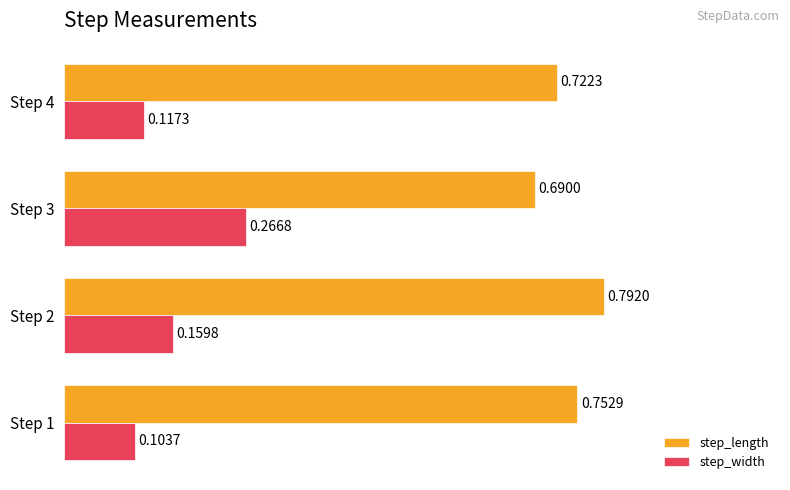

At which category is the sum across all series the highest?

Step 3